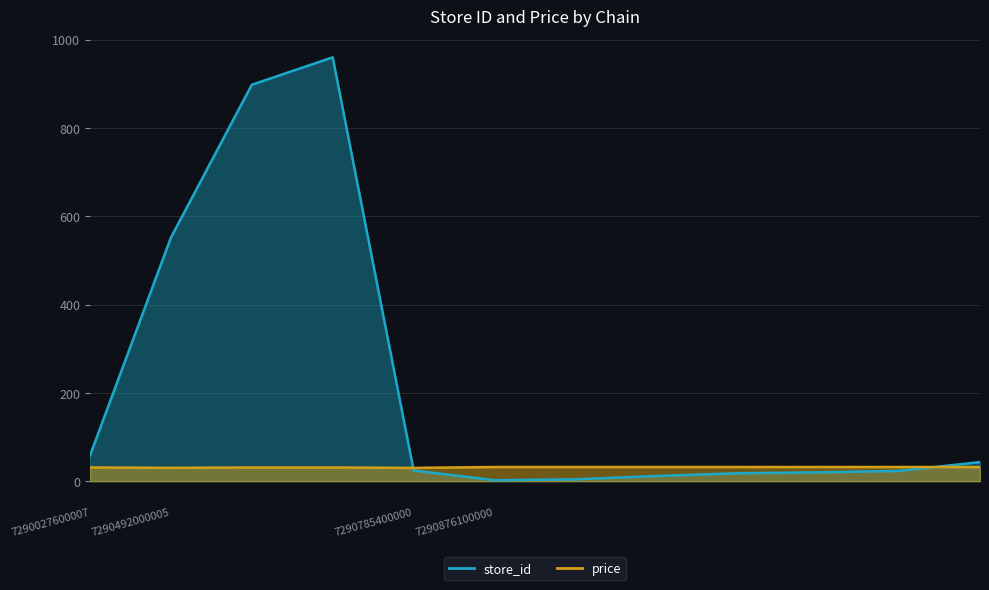

At which label does price reach its peak?

7290876100000